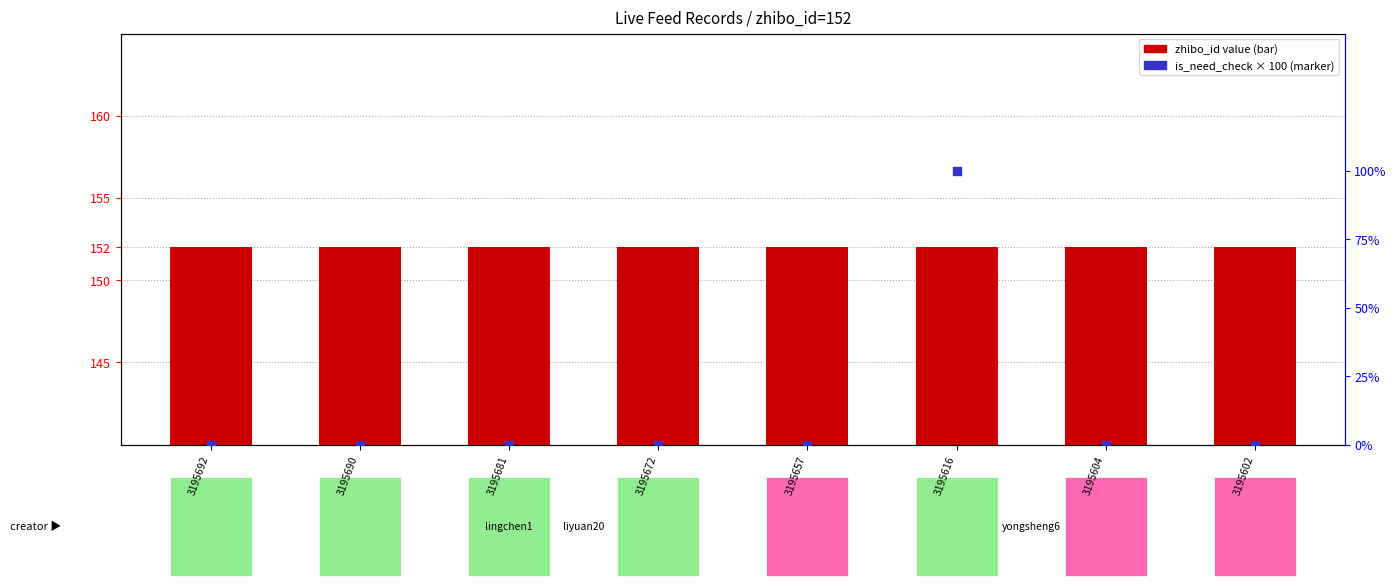

At how many categories does at least one series exceed 125?

8